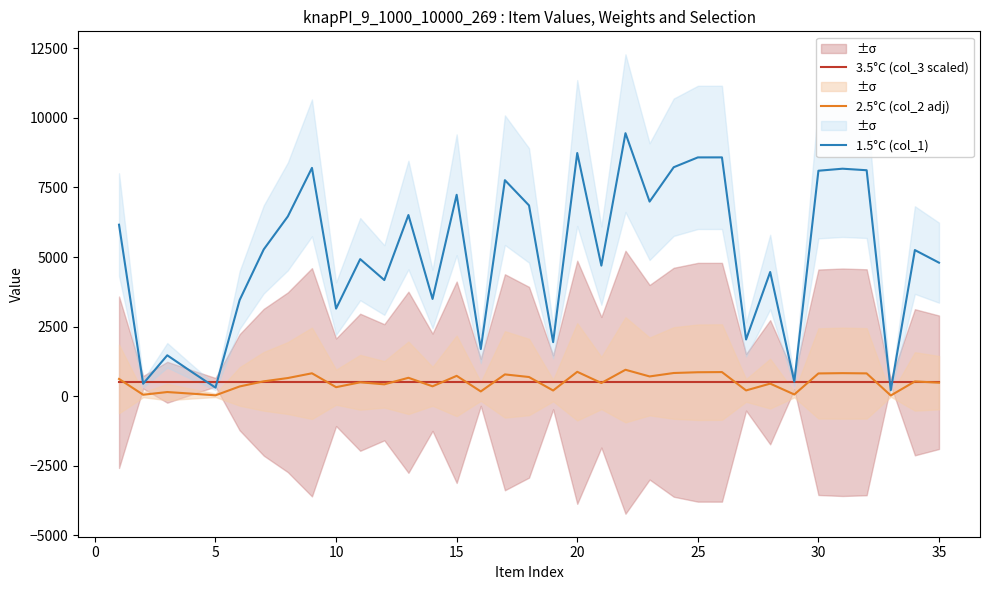

Reading left to right, what are all the values shown in this chart?

3.5°C (col_3 scaled): 500.0	500.0	500.0	500.0	500.0	500.0	500.0	500.0	500.0	500.0	500.0	500.0	500.0	500.0	500.0	500.0	500.0	500.0	500.0	500.0	500.0	500.0	500.0	500.0	500.0	500.0	500.0	500.0	500.0	500.0	500.0	500.0	500.0	500.0	500.0
2.5°C (col_2 adj): 619.2	51.7	148.9	91.1	30.8	349.2	533.4	652.0	822.3	323.6	498.5	425.3	660.9	354.4	730.7	170.4	782.2	688.5	204.1	875.7	473.1	949.0	709.2	832.7	860.0	866.1	206.7	451.2	61.1	817.1	827.4	818.9	24.4	530.0	484.7
1.5°C (col_1): 6162.0	447.0	1469.0	881.0	308.0	3452.0	5274.0	6460.0	8203.0	3146.0	4925.0	4173.0	6509.0	3494.0	7237.0	1694.0	7762.0	6855.0	1941.0	8737.0	4691.0	9450.0	6992.0	8227.0	8580.0	8581.0	2037.0	4462.0	521.0	8101.0	8174.0	8119.0	214.0	5250.0	4797.0